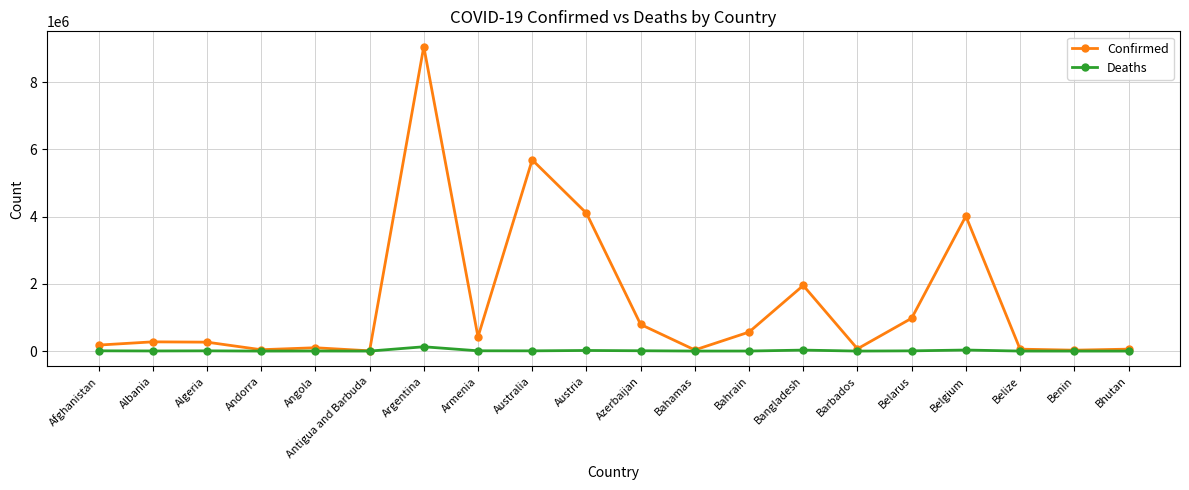

Which series has the widest spread of values?

Confirmed